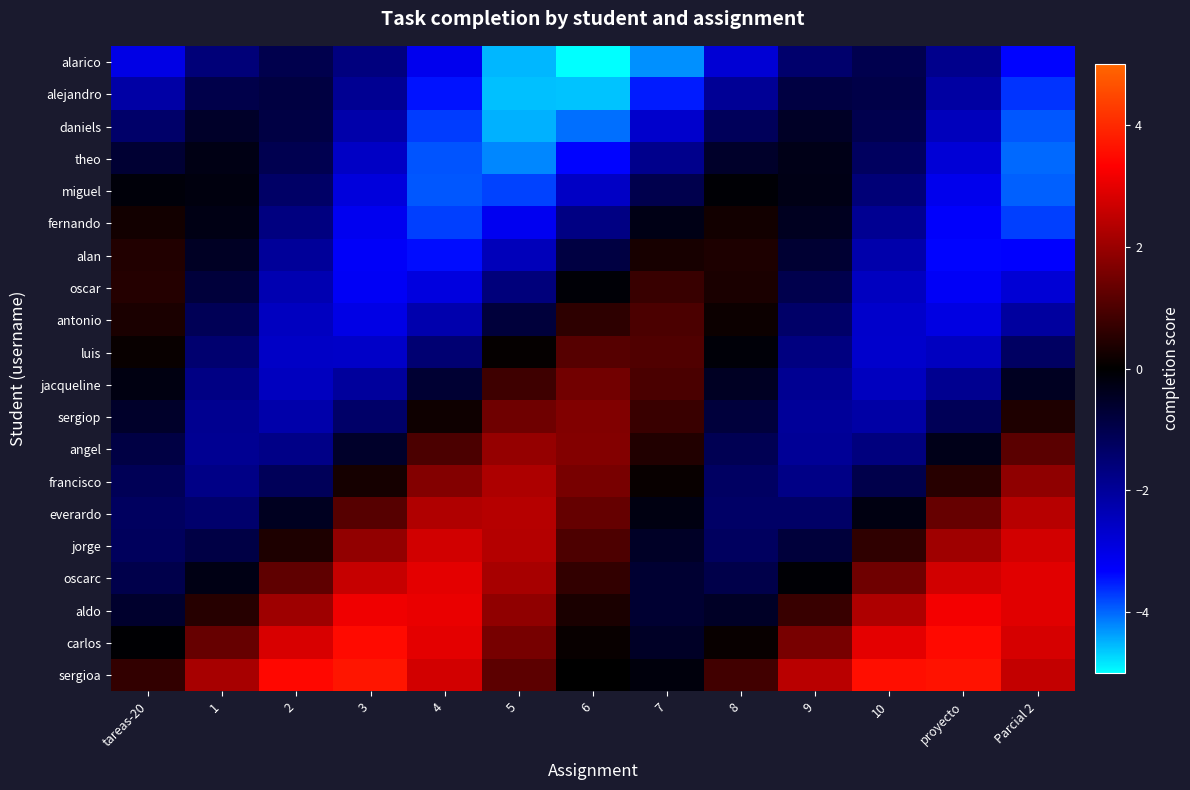

How many categories are shown in the chart?

13